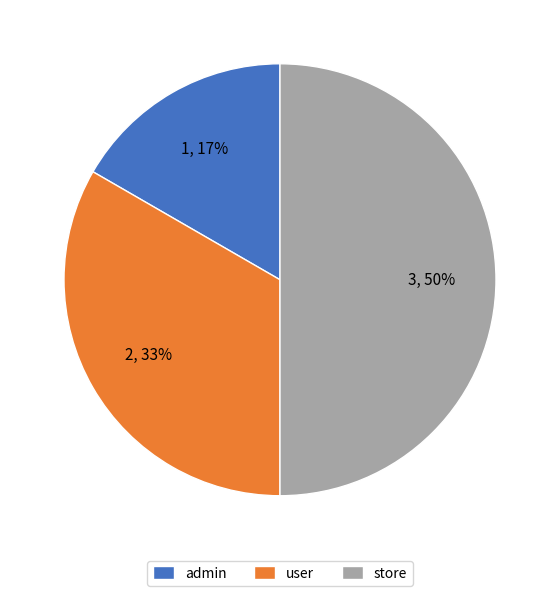

Which slice is the smallest?

admin